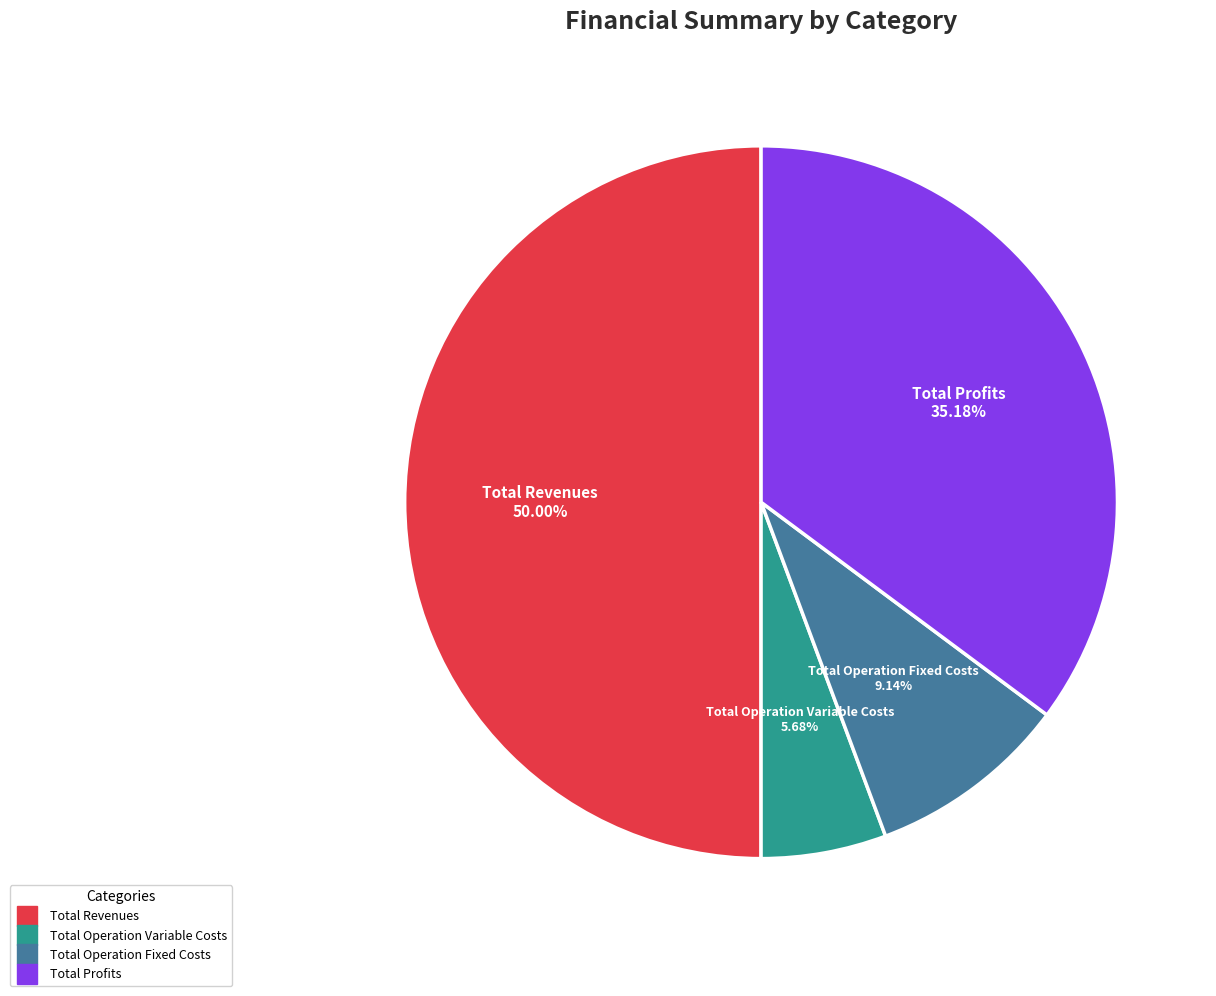

Count the number of slices in the pie.

4